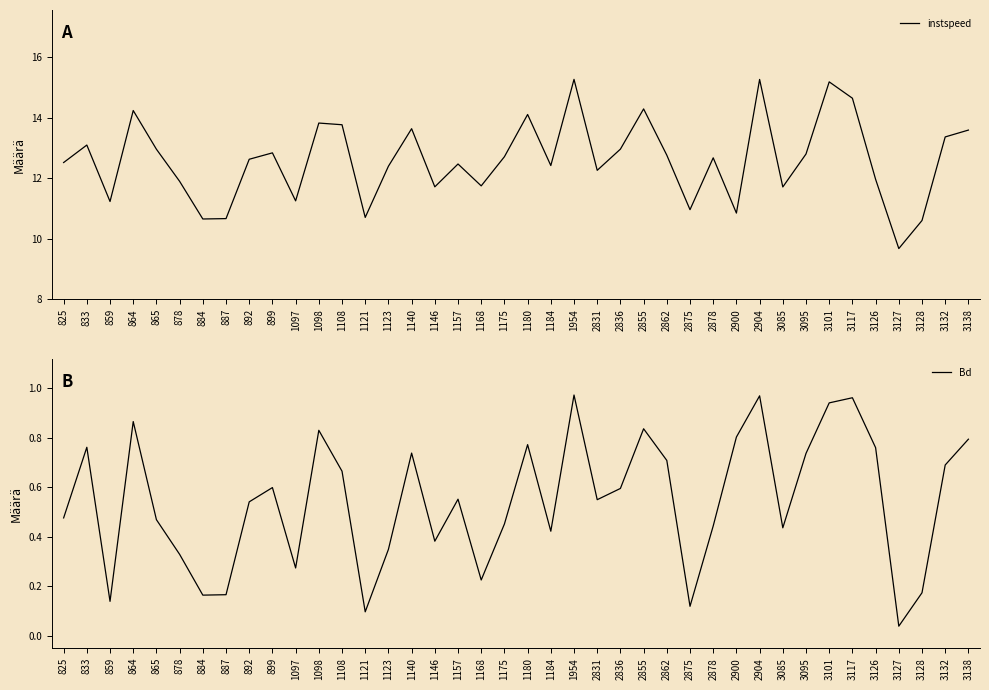

What is the greatest value displayed?

15.3